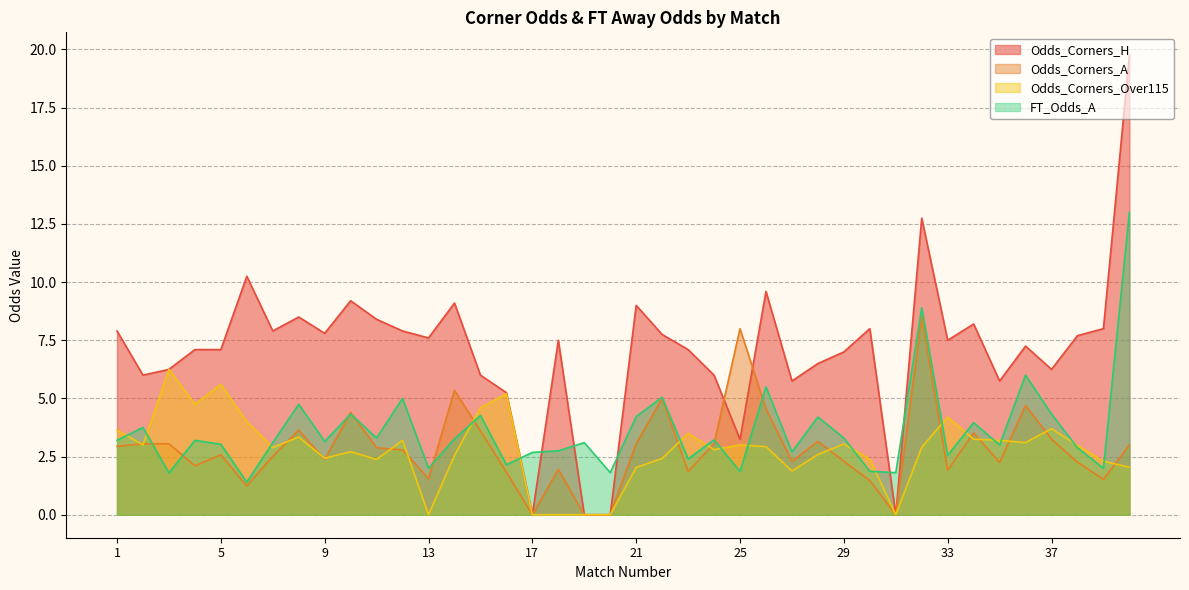

What is the average value of the Odds_Corners_A series?

2.8